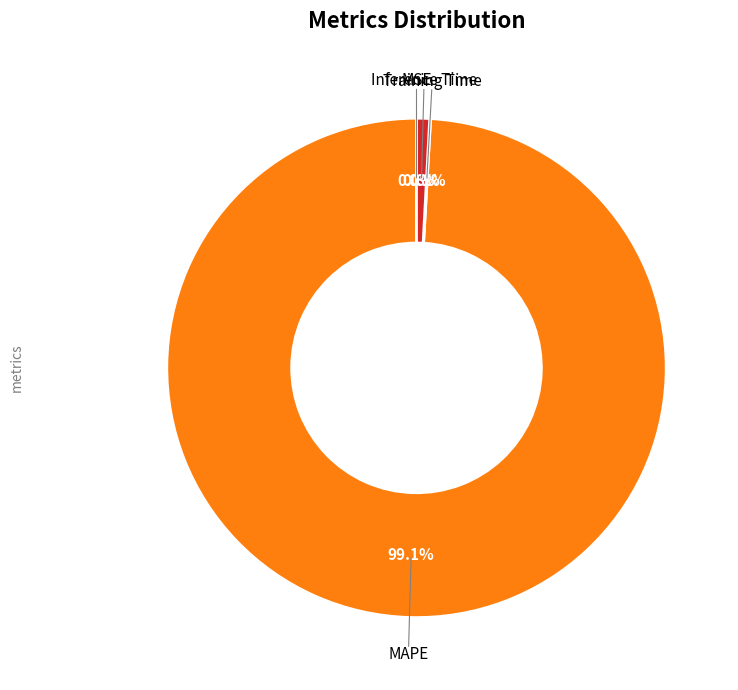

Does any single category account for the majority?

Yes